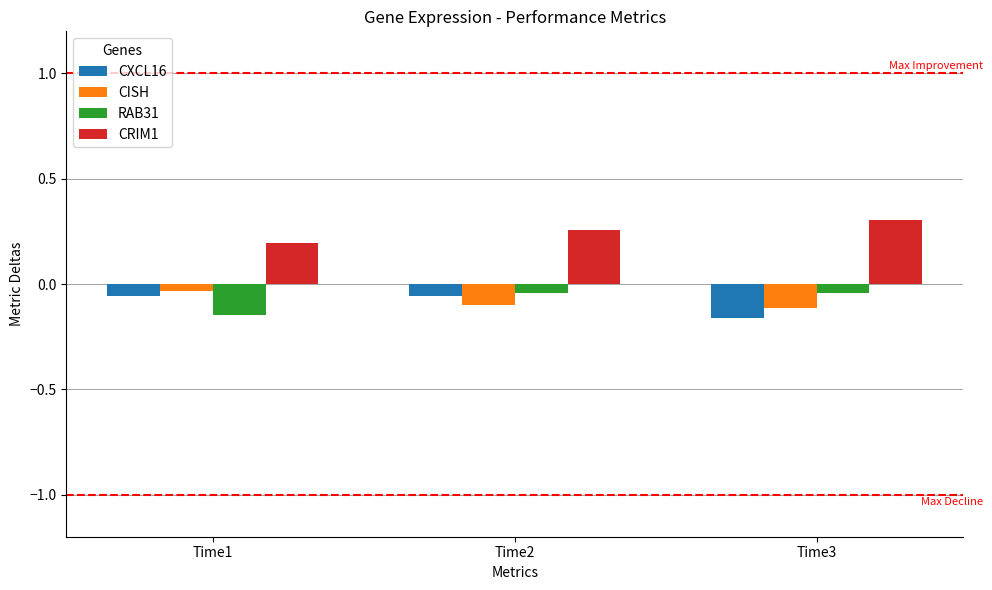

At which label is CISH closest to 0?

Time1